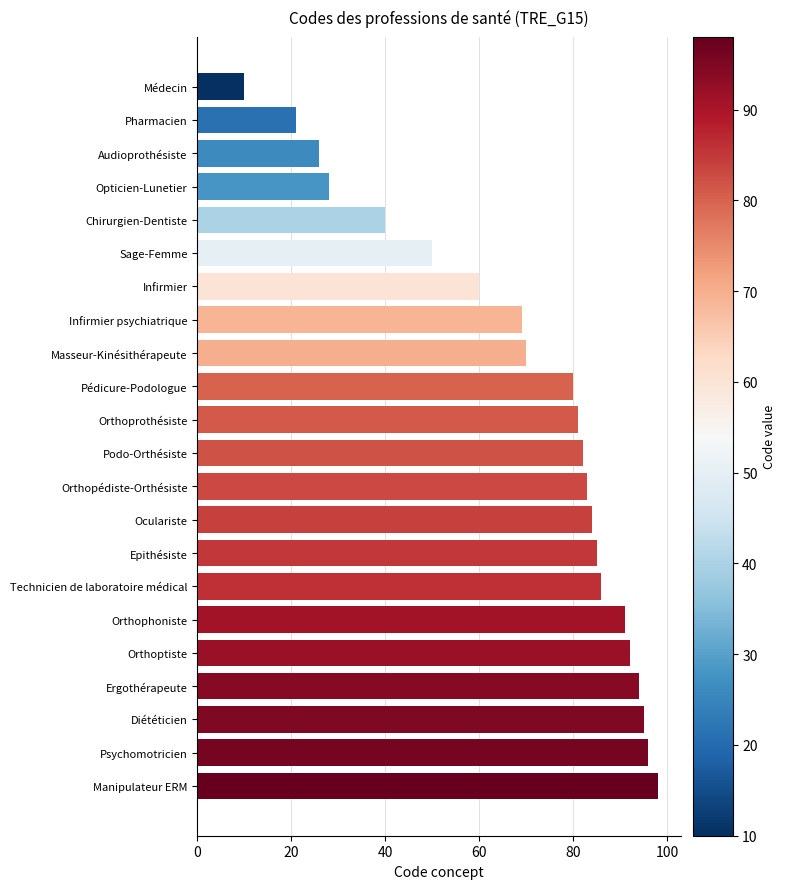

Does the chart contain any negative values?

No